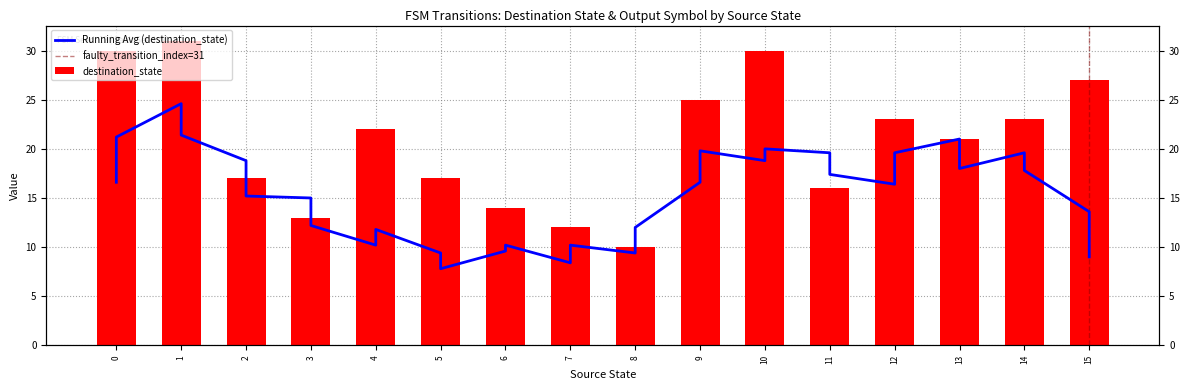

Is it true that the value at 21 is 38?

False